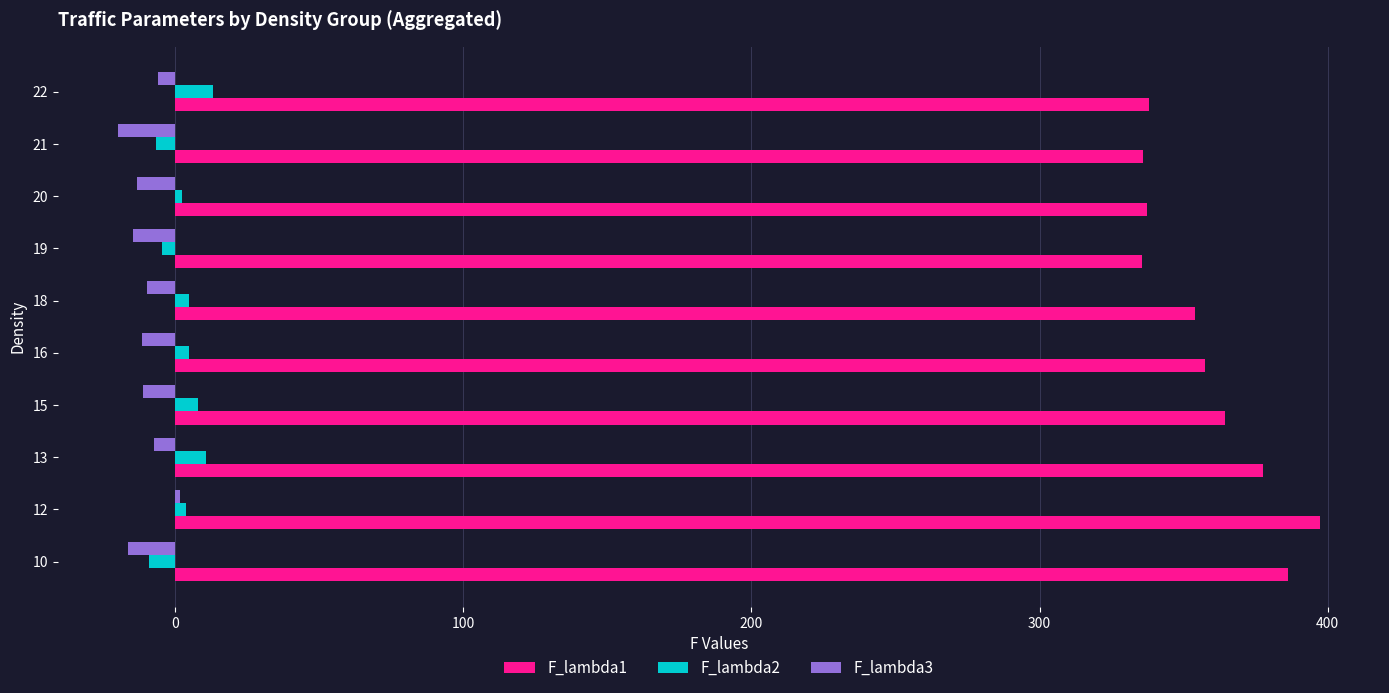

What is the greatest value displayed?

397.3